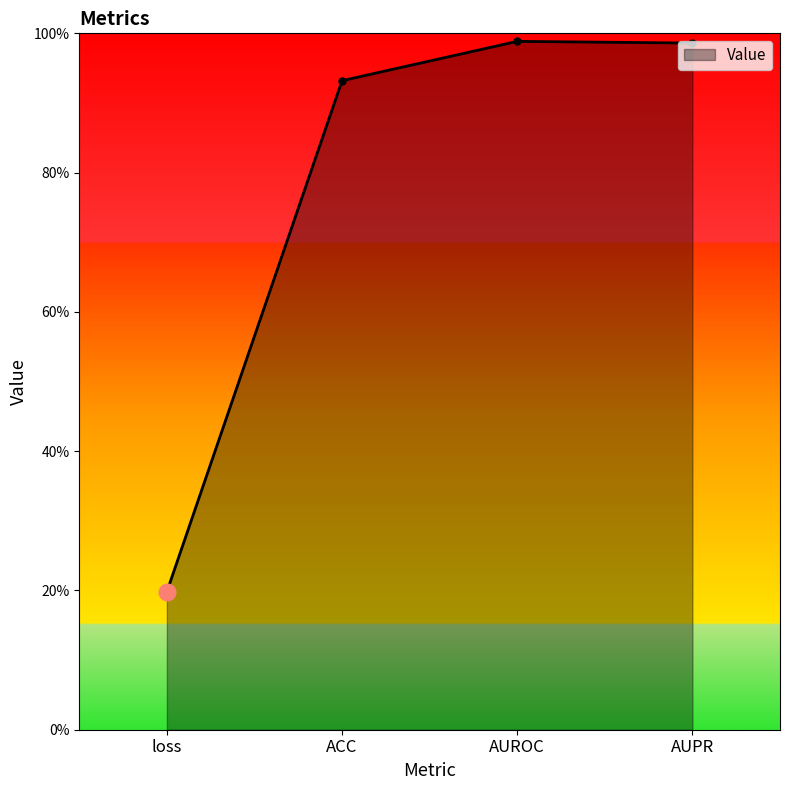

What is the average value?

0.8